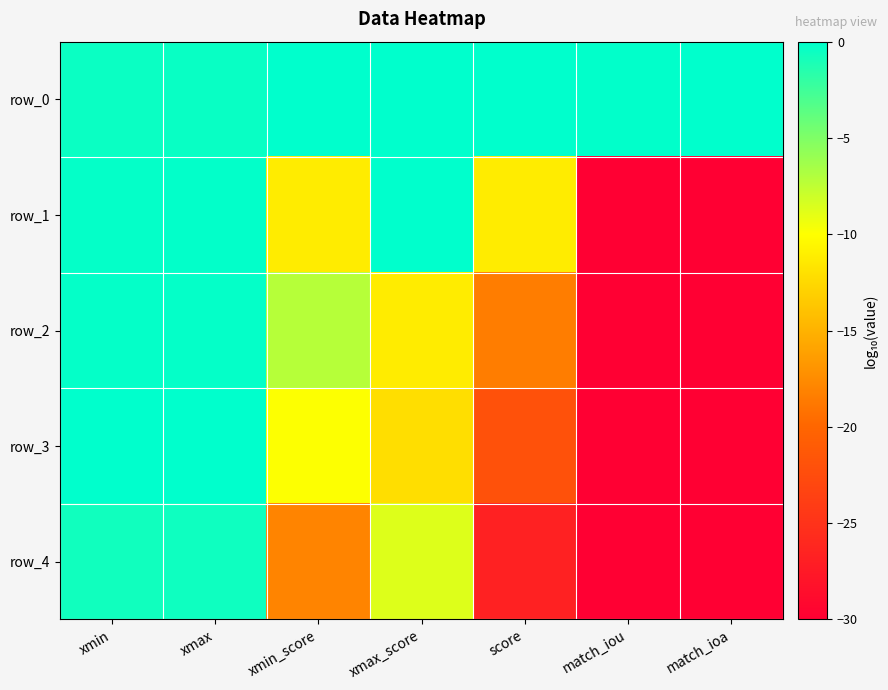

List the series in order of their peak value, lowest first.

row_4, row_2, row_3, row_0, row_1